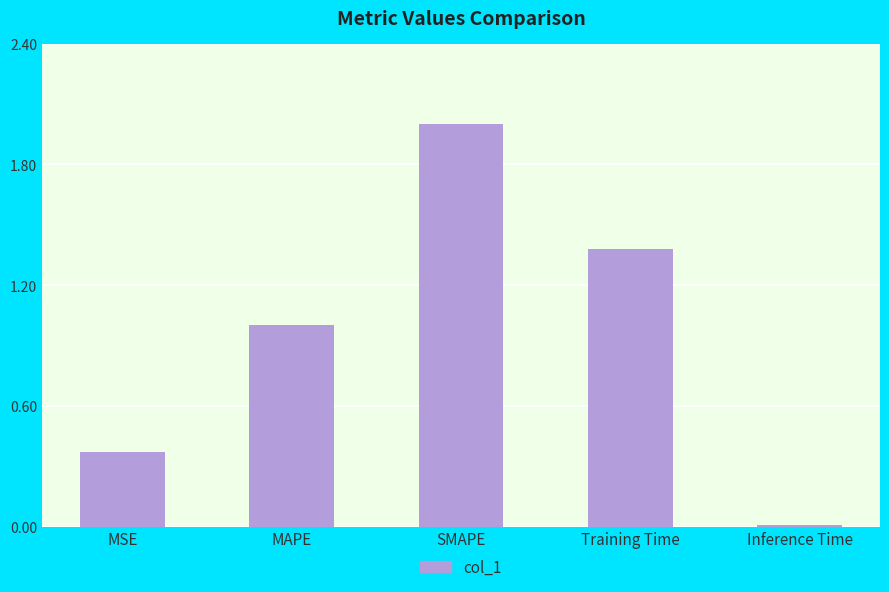

What is the maximum value shown in the chart?

2.0